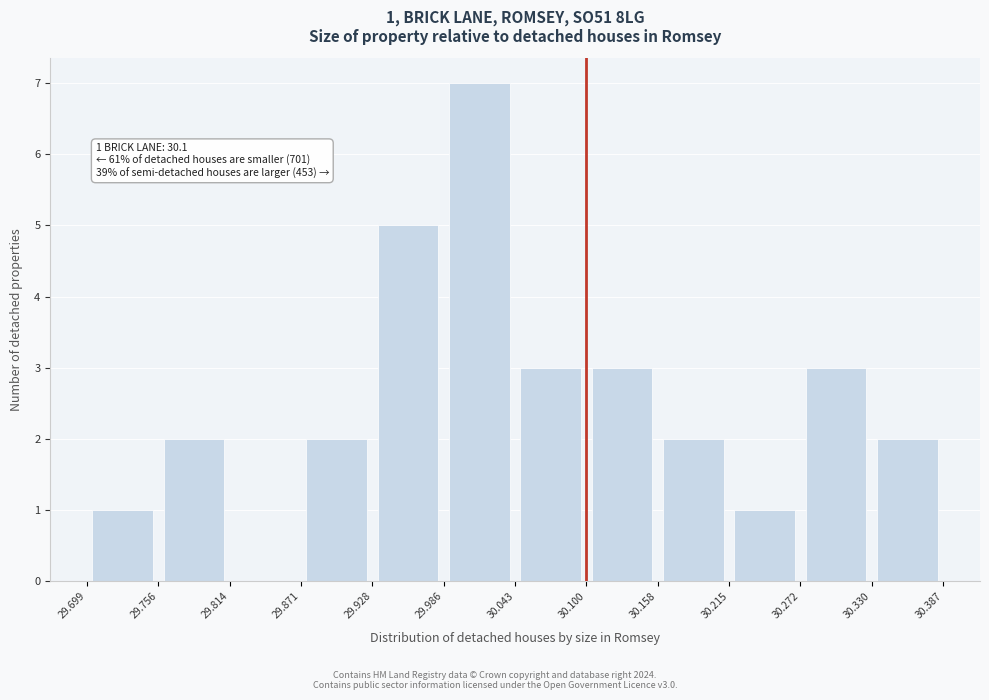

Which range on the x-axis has the tallest bar?

29.986 to 30.043